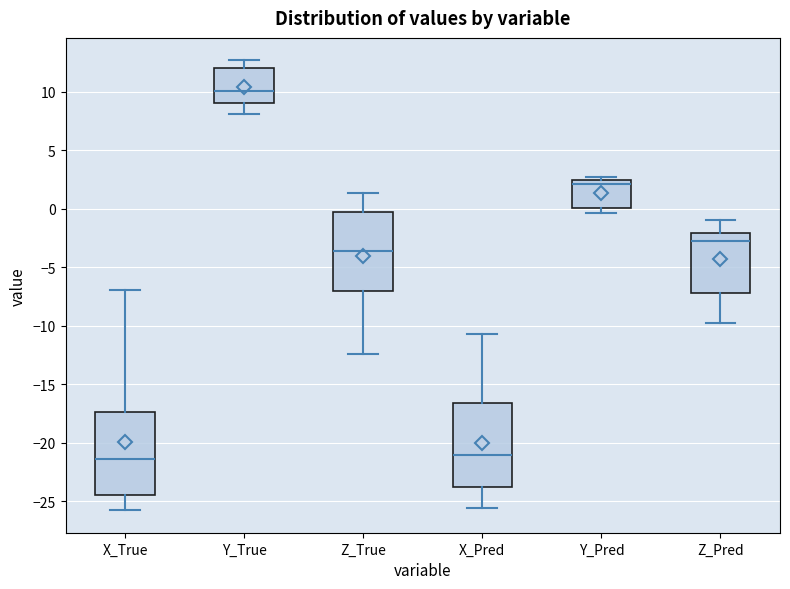

Where is the upper edge of the box for Y_Pred on the y-axis? The values are not printed on the chart, so give them approximately, as read against the axis.

2.5